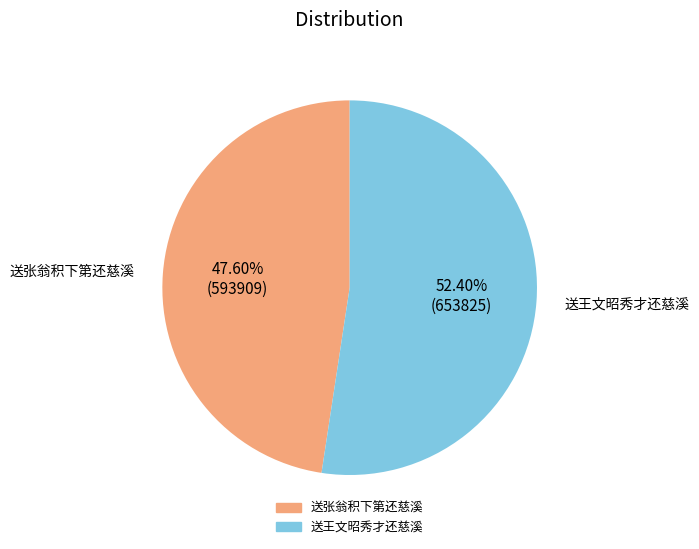

Between 送张翁积下第还慈溪 and 送王文昭秀才还慈溪, which is larger?

送王文昭秀才还慈溪